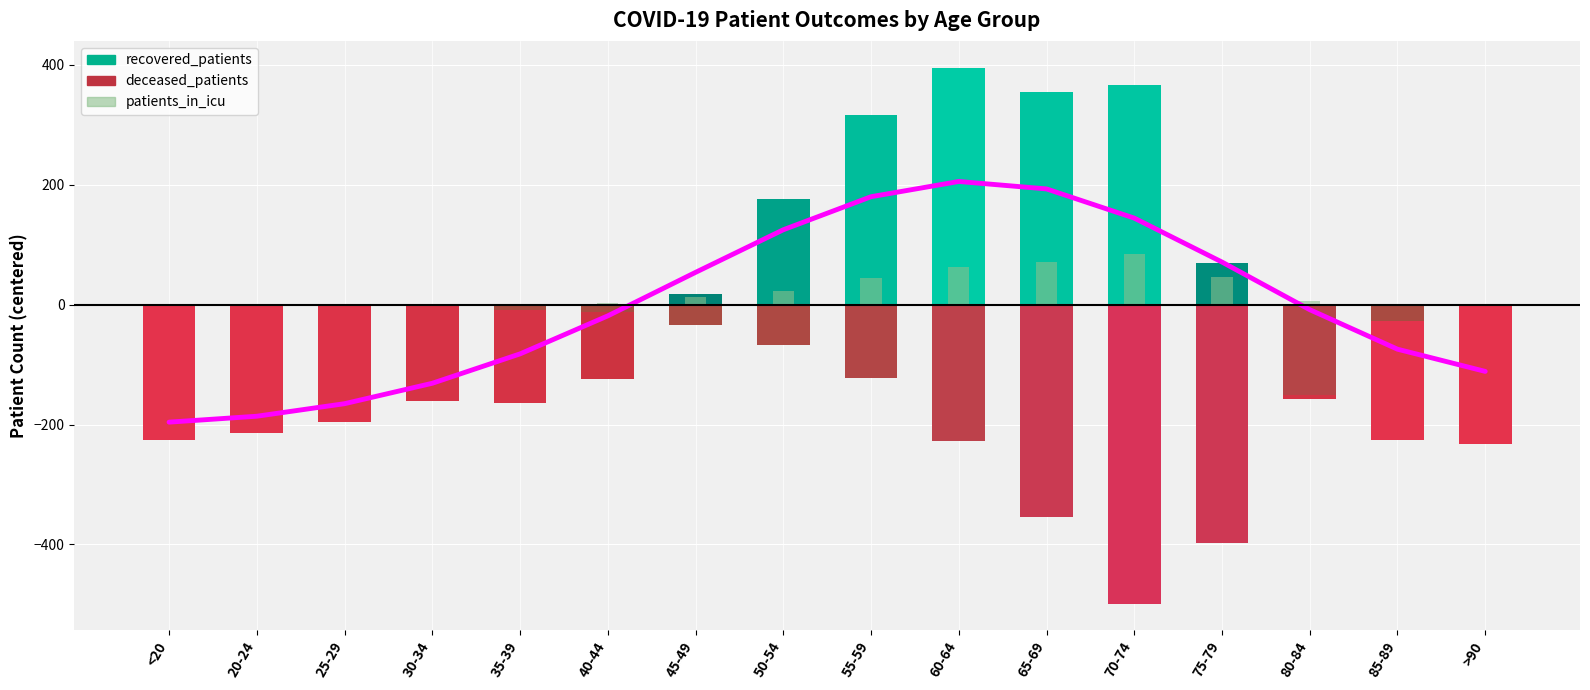

What is the label of the 6th bar from the left?

40-44